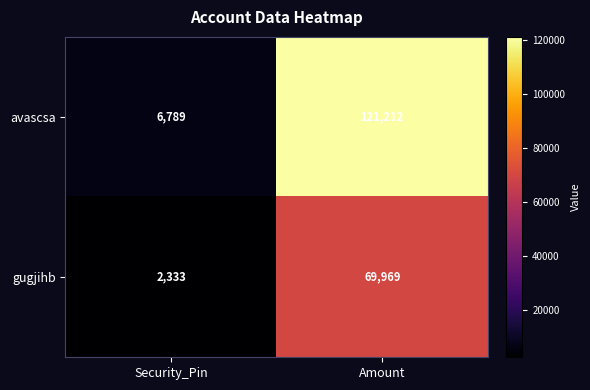

Read the gugjihb value at Amount.

69969